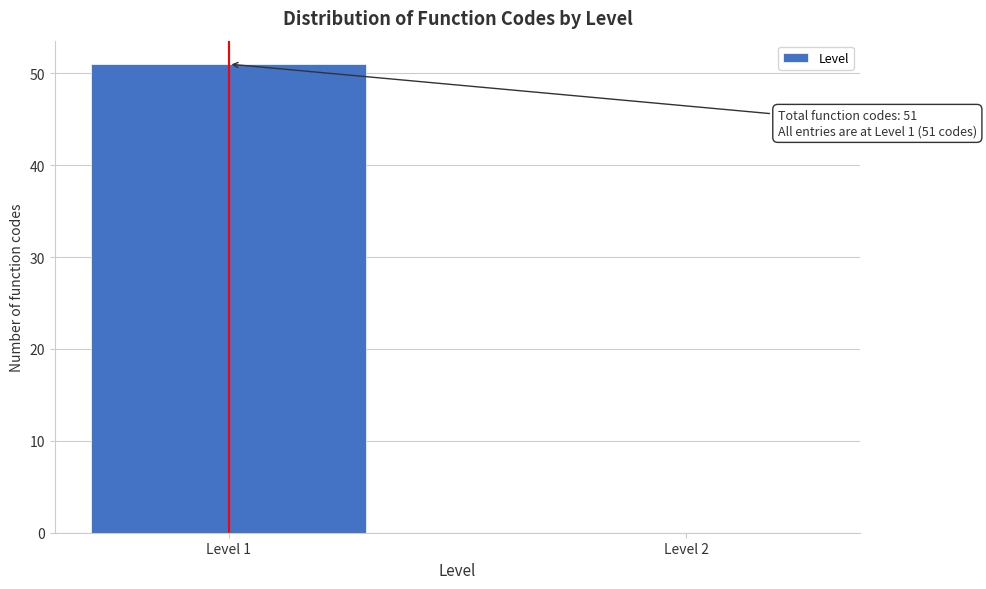

Reading right to left, transcribe all the data shown in this chart.

Level 2=0	Level 1=51